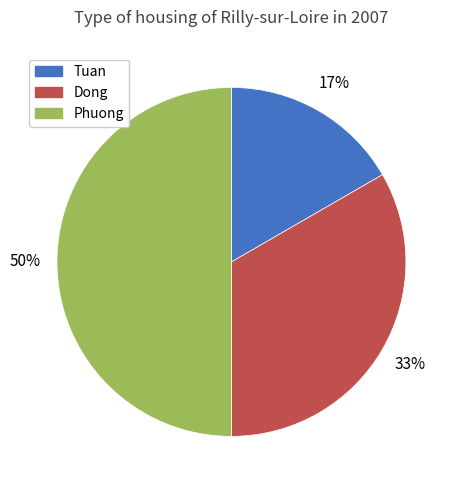

True or false: Phuong accounts for 62% of the total.

False